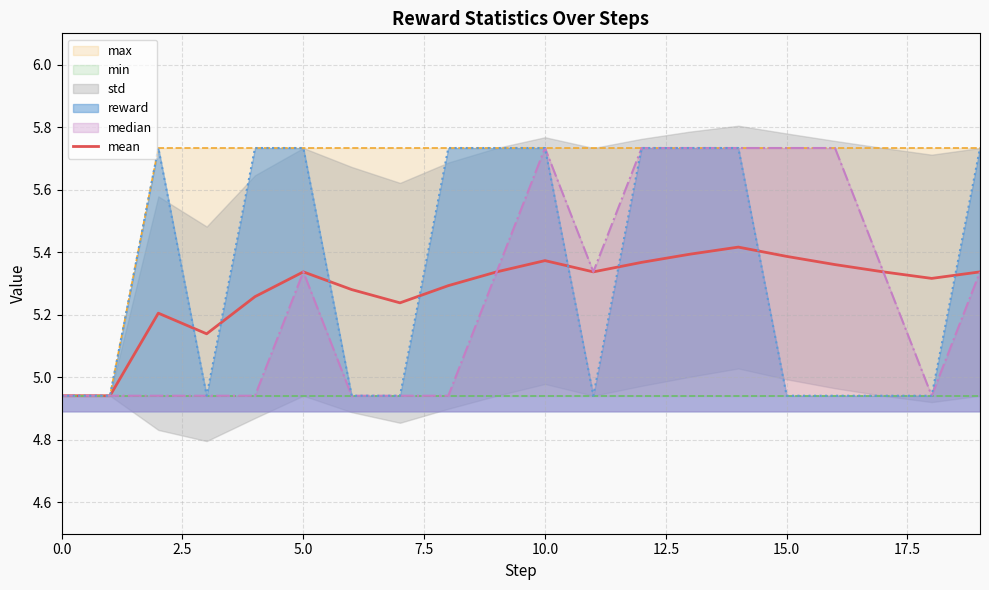

Reading right to left, transcribe all the data shown in this chart.

5.3	5.3	5.3	5.4	5.4	5.4	5.4	5.4	5.3	5.4	5.3	5.3	5.2	5.3	5.3	5.3	5.1	5.2	4.9	4.9